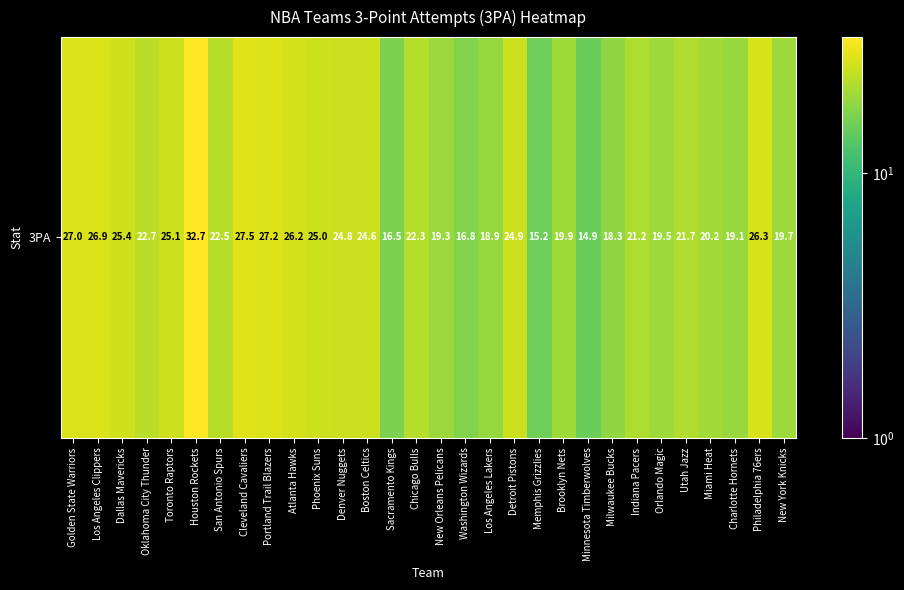

List the labels in order of value, smallest first.

Minnesota Timberwolves, Memphis Grizzlies, Sacramento Kings, Washington Wizards, Milwaukee Bucks, Los Angeles Lakers, Charlotte Hornets, New Orleans Pelicans, Orlando Magic, New York Knicks, Brooklyn Nets, Miami Heat, Indiana Pacers, Utah Jazz, Chicago Bulls, San Antonio Spurs, Oklahoma City Thunder, Boston Celtics, Denver Nuggets, Detroit Pistons, Phoenix Suns, Toronto Raptors, Dallas Mavericks, Atlanta Hawks, Philadelphia 76ers, Los Angeles Clippers, Golden State Warriors, Portland Trail Blazers, Cleveland Cavaliers, Houston Rockets